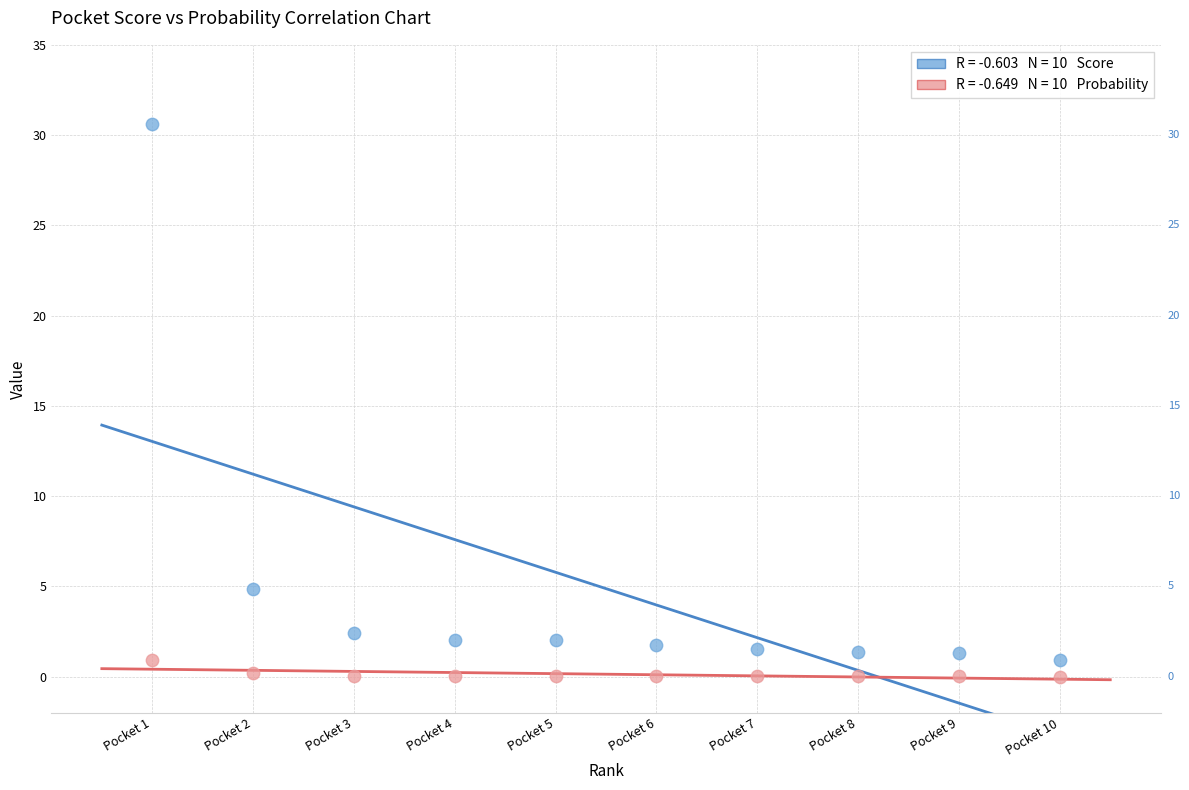

Across all series, what Y value is closest to 15?

4.9